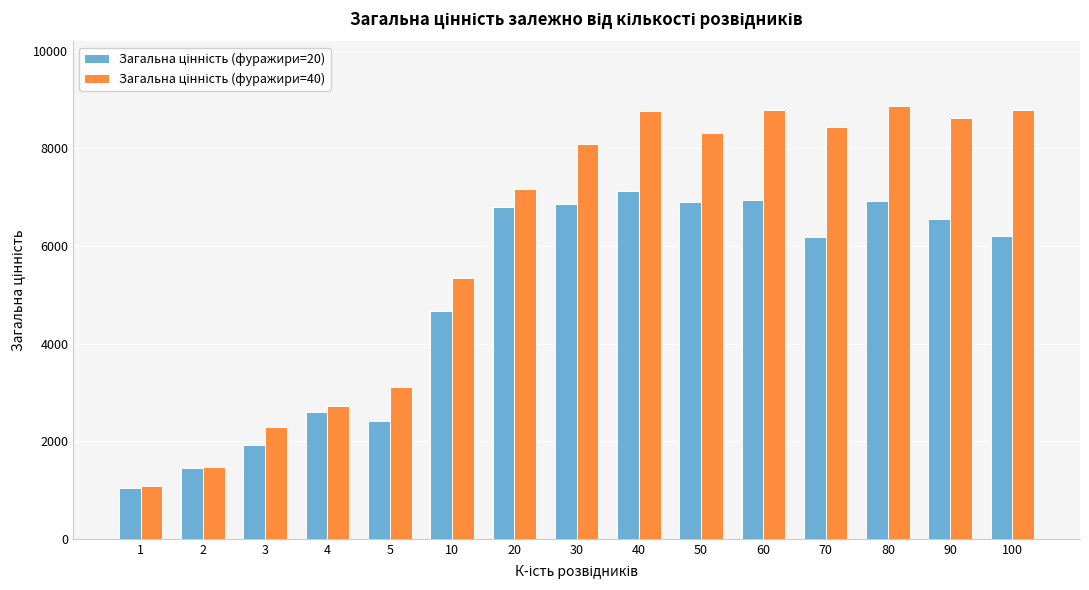

How many bars are there in total?

30